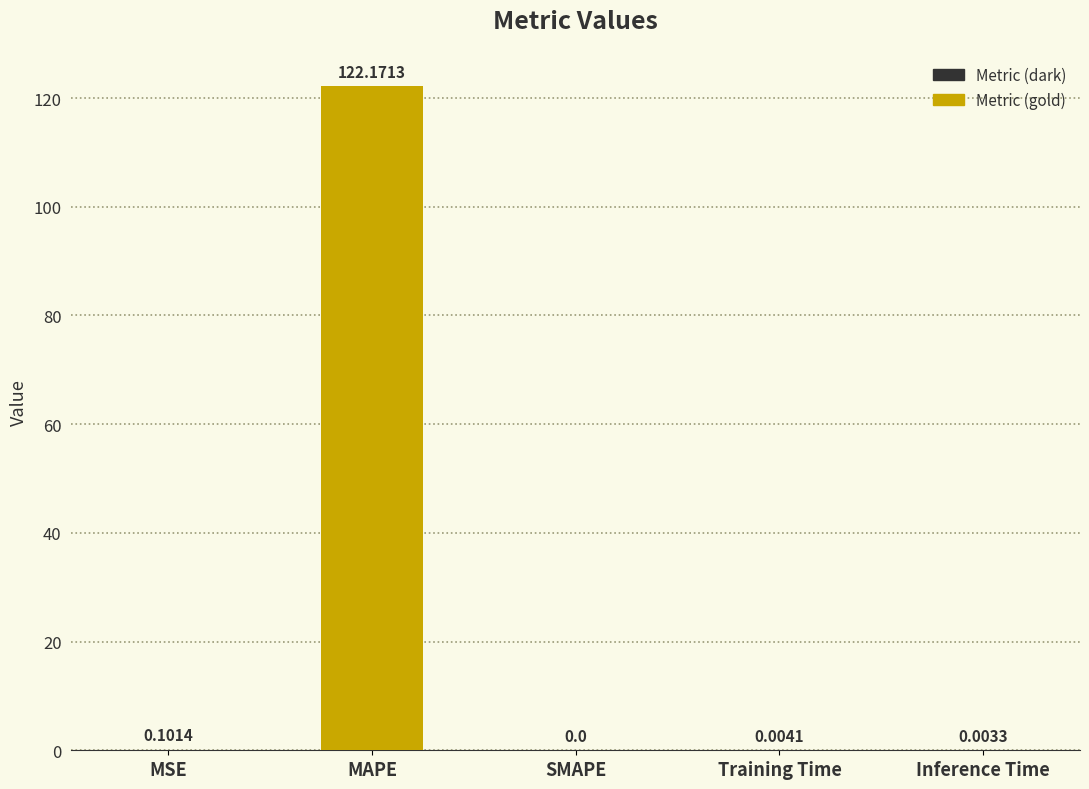

How many values are above zero?

4